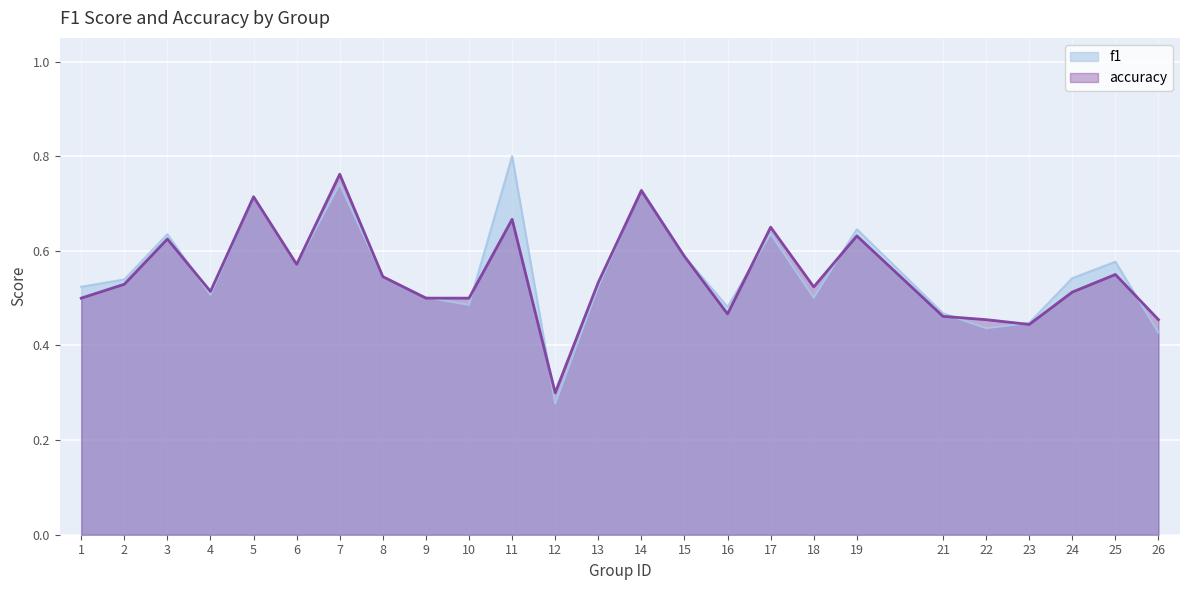

What is the difference between the maximum and minimum values in the f1 series?

0.5